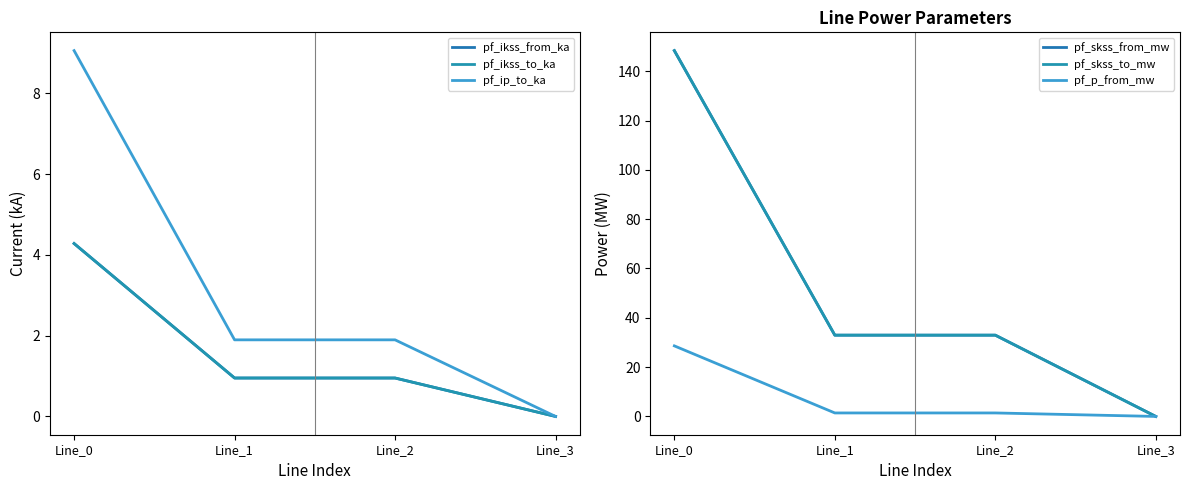

Between Line_2 and Line_1, which is larger?

Line_2